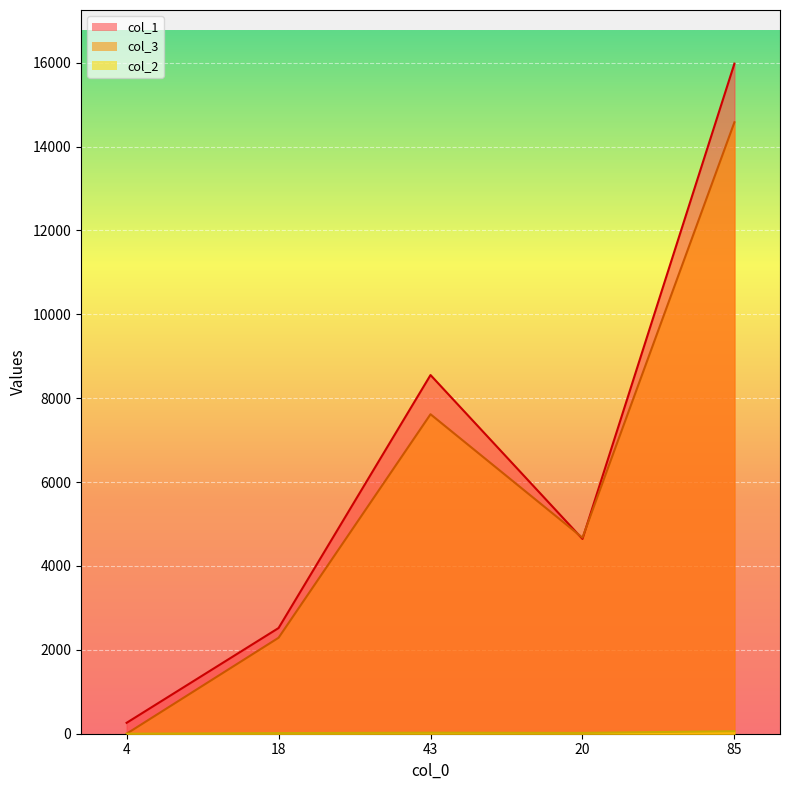

At 20, list the series in order from largest to smallest.

col_3, col_1, col_2